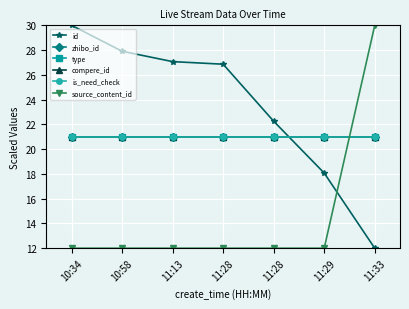

True or false: id has more than 1 interior local peaks.

False